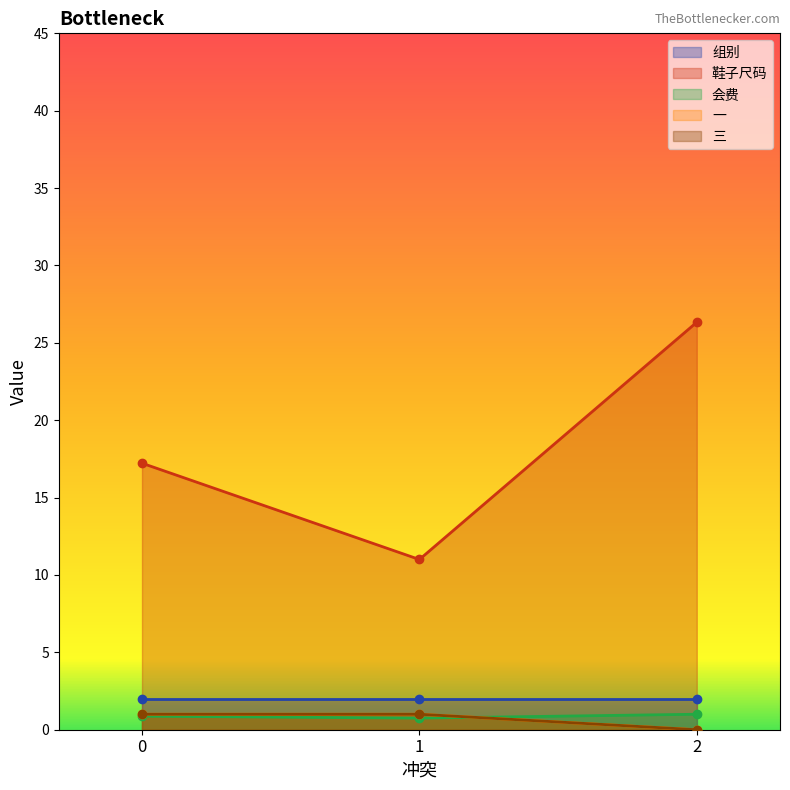

At 2, list the series in order from smallest to largest.

一, 三, 会费, 组别, 鞋子尺码